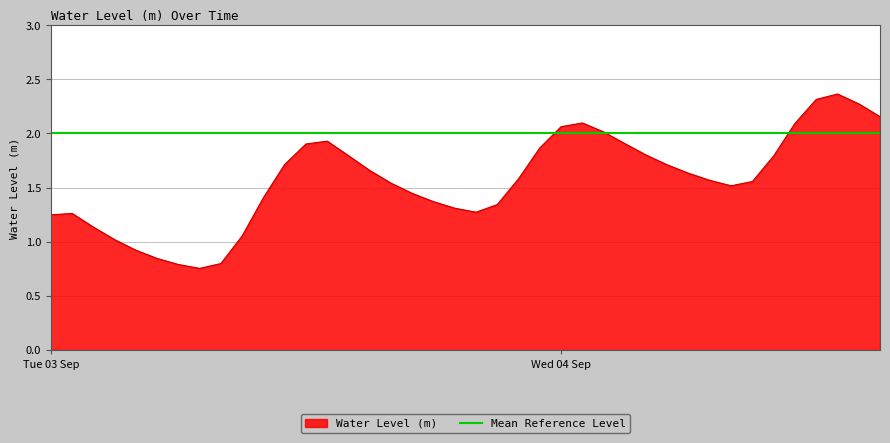

What is the change in value from 2024-09-03 12:00:00 to 2024-09-03 20:00:00?

-0.6